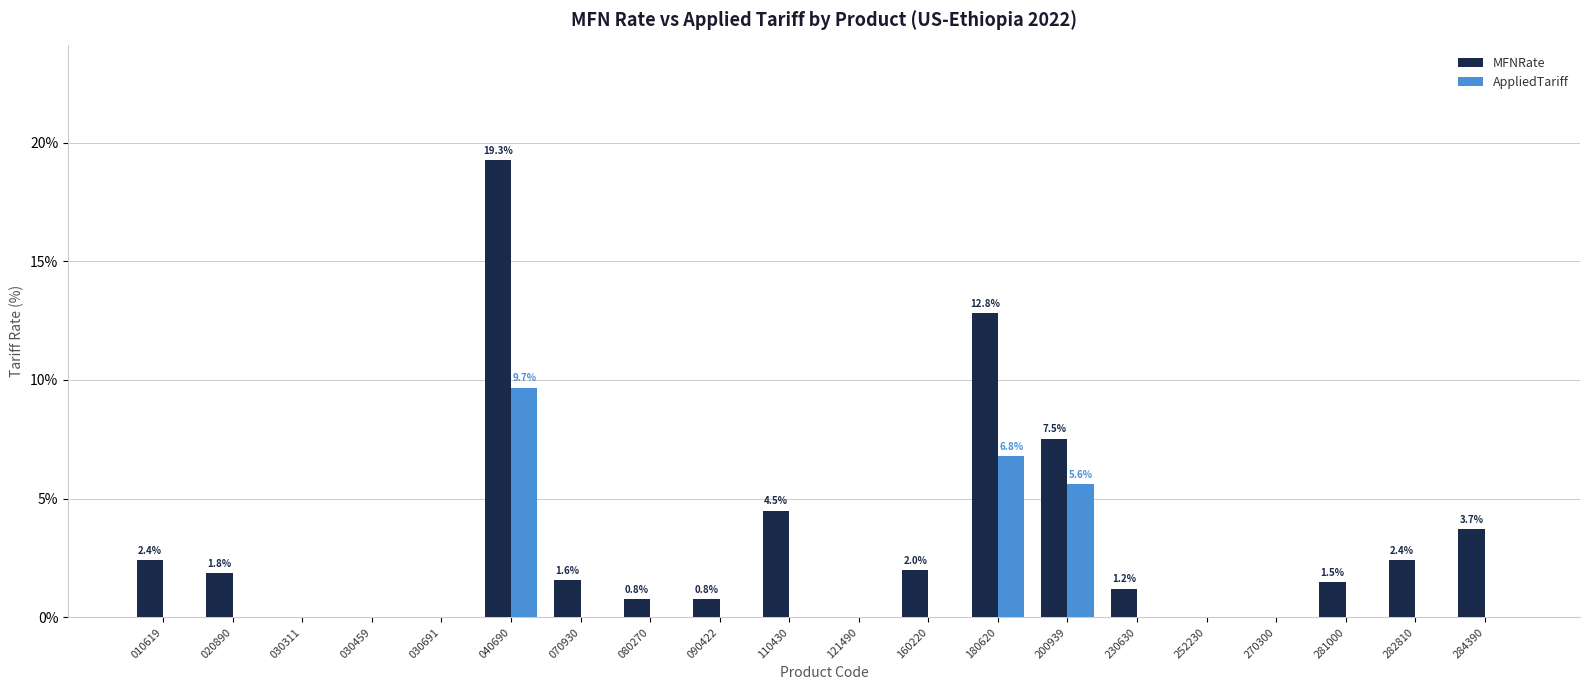

Which series changed the most between 070930 and 121490?

MFNRate